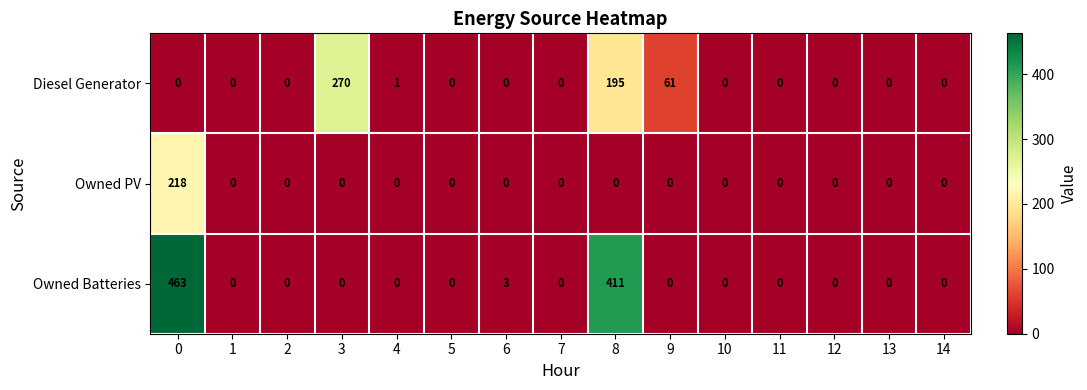

What is the difference between the highest and lowest values at 9?

61